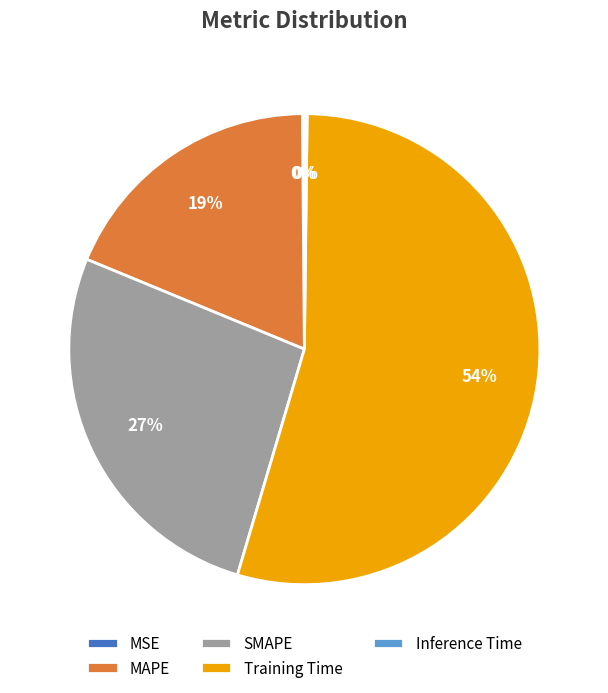

True or false: SMAPE accounts for 27% of the total.

True